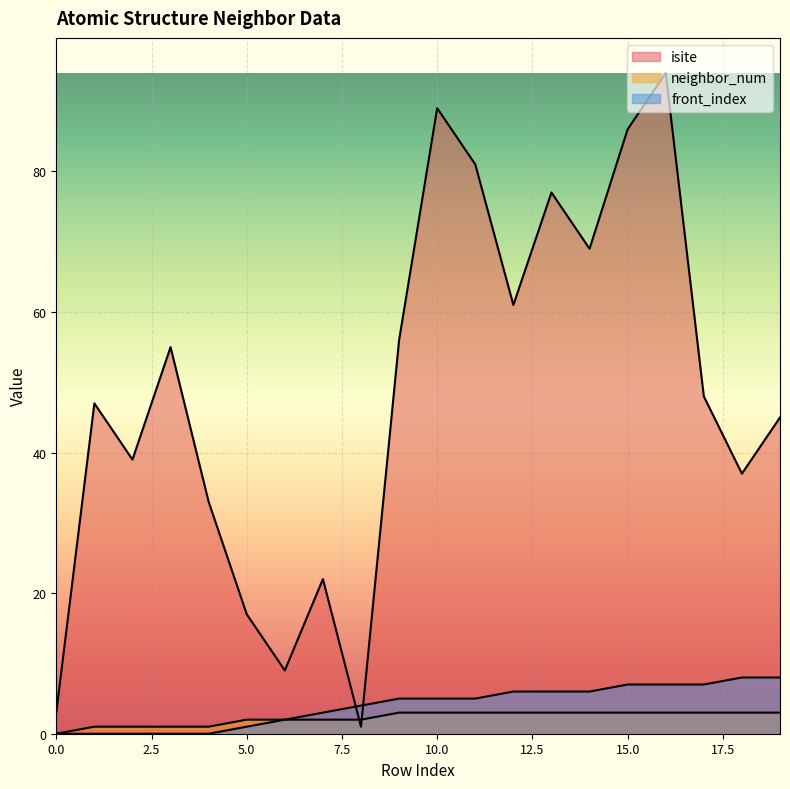

What is the value of the neighbor_num point at the 14th from the left?

3